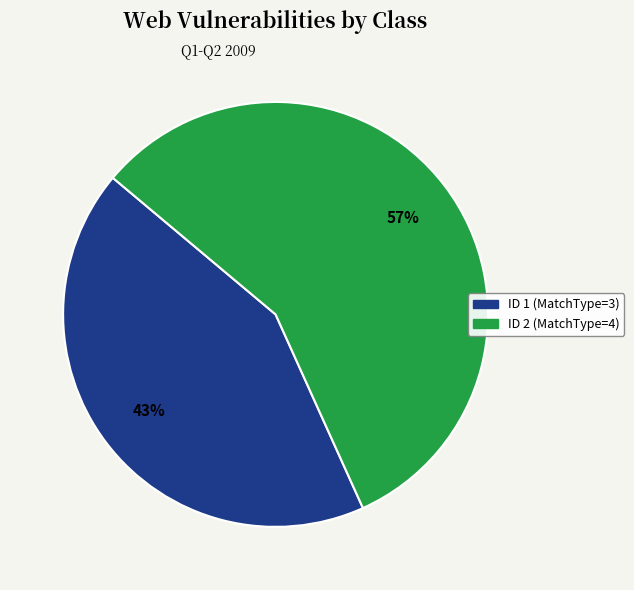

How many segments does this pie chart have?

2